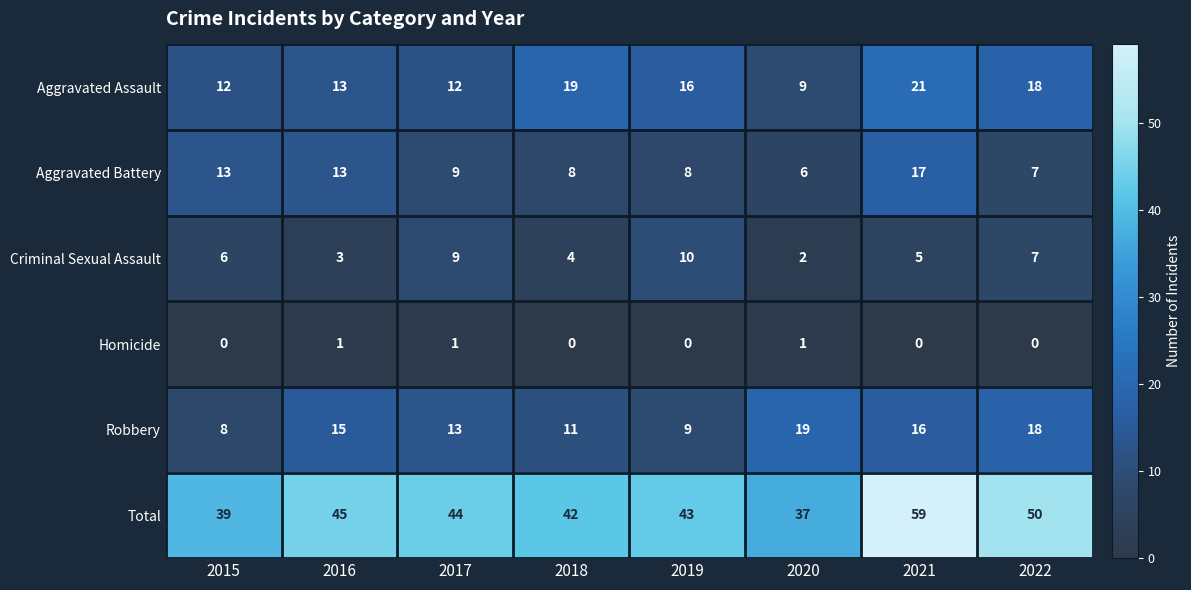

The value of Total at 2021 is 26. True or false?

False